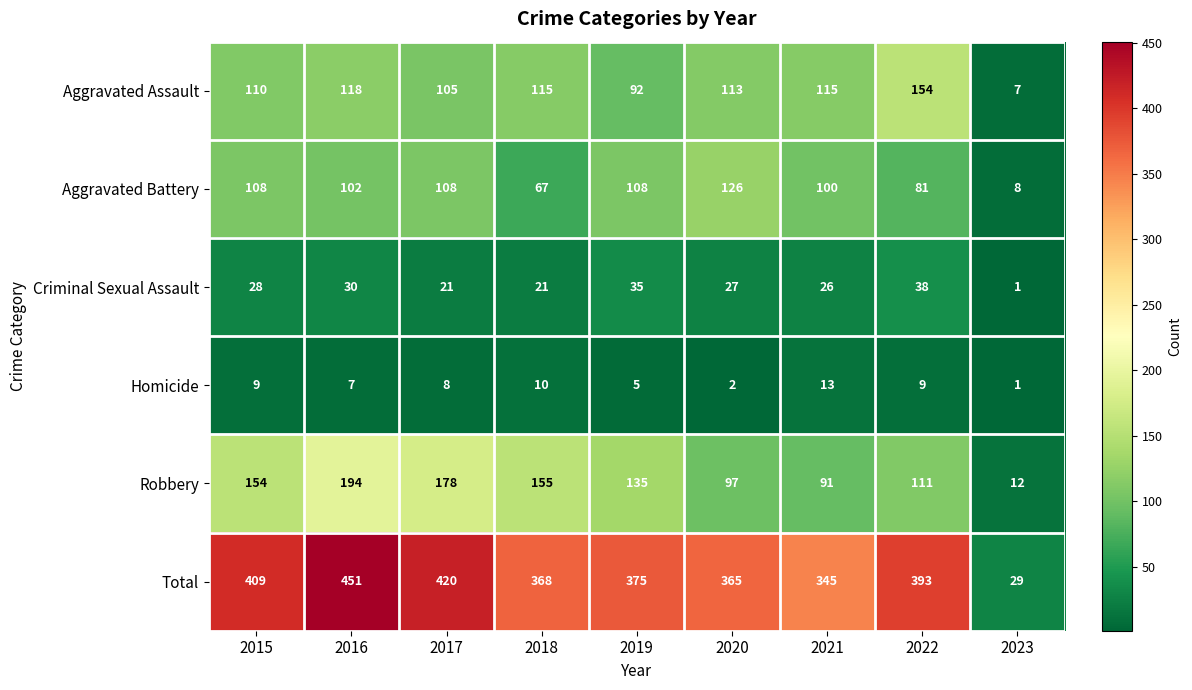

Which label corresponds to the smallest value in the chart?

2023